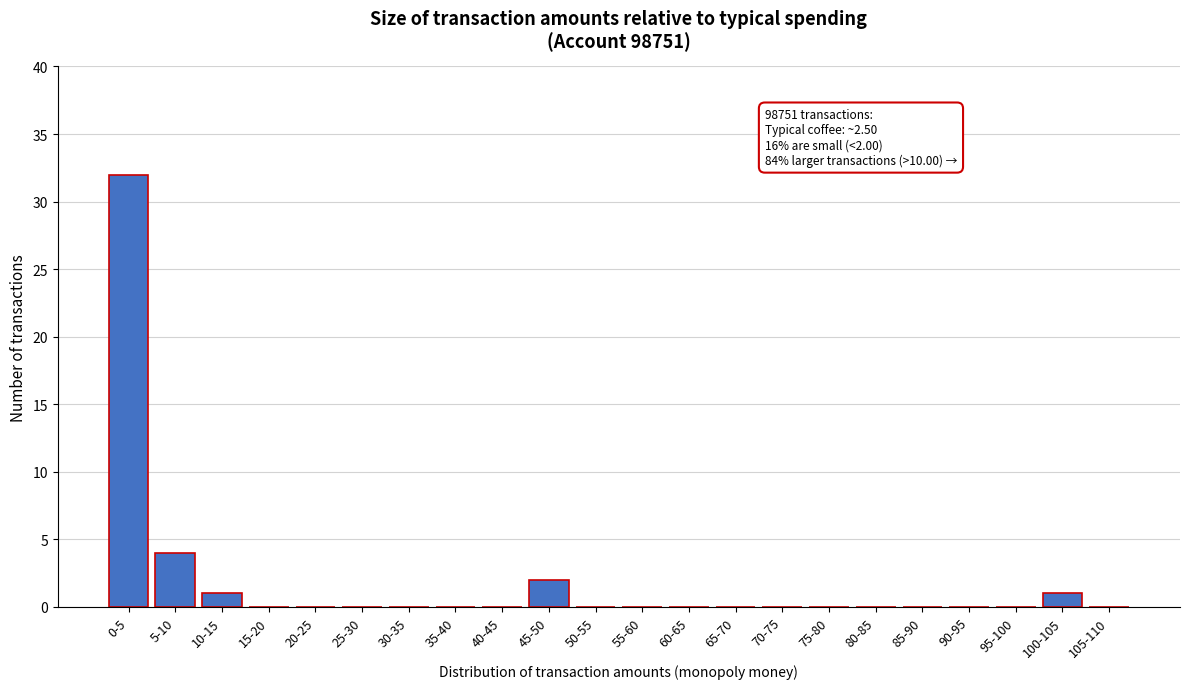

Reading right to left, transcribe all the data shown in this chart.

105-110=0	100-105=1	95-100=0	90-95=0	85-90=0	80-85=0	75-80=0	70-75=0	65-70=0	60-65=0	55-60=0	50-55=0	45-50=2	40-45=0	35-40=0	30-35=0	25-30=0	20-25=0	15-20=0	10-15=1	5-10=4	0-5=32